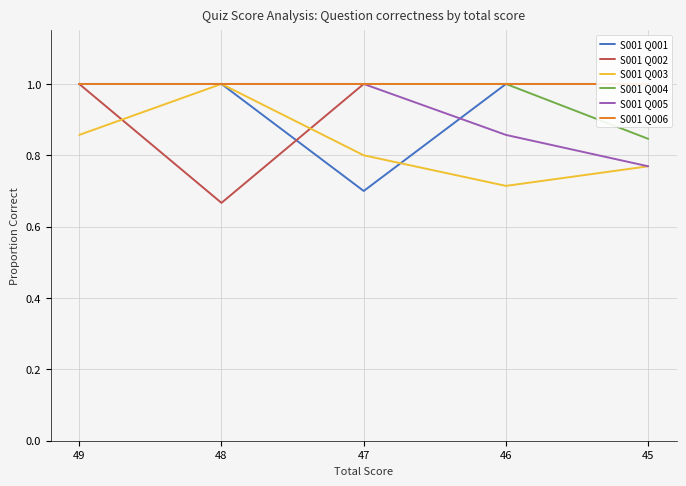

List the series in order of their peak value, lowest first.

S001 Q001, S001 Q002, S001 Q003, S001 Q004, S001 Q005, S001 Q006